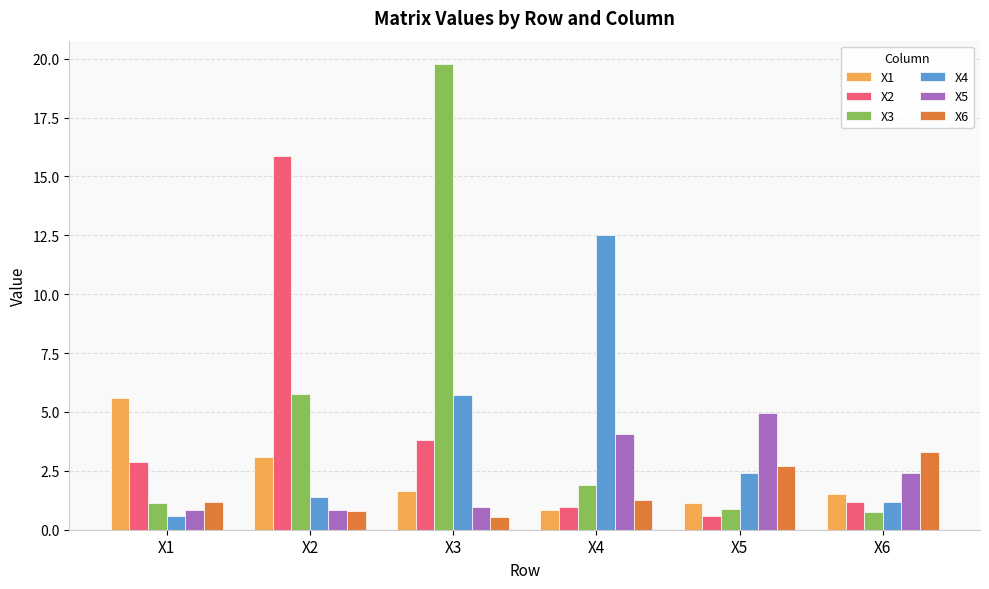

At which category is the sum across all series the highest?

X3